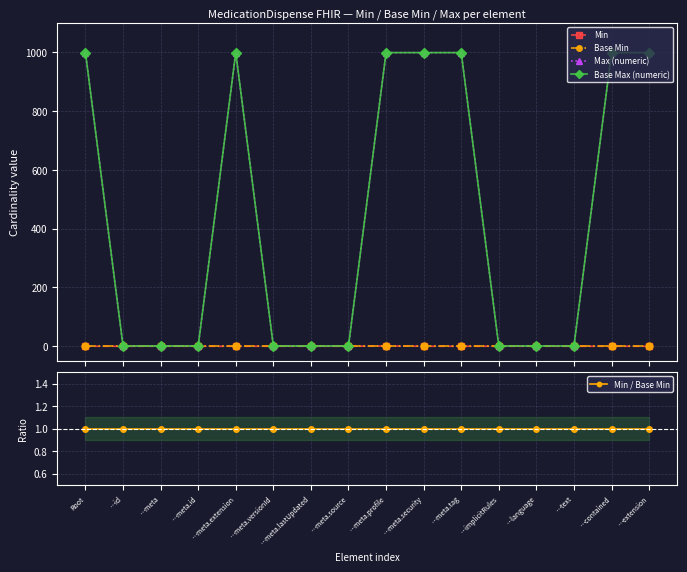

What are all the series names shown in the legend?

Min, Base Min, Max (numeric), Base Max (numeric), Min / Base Min